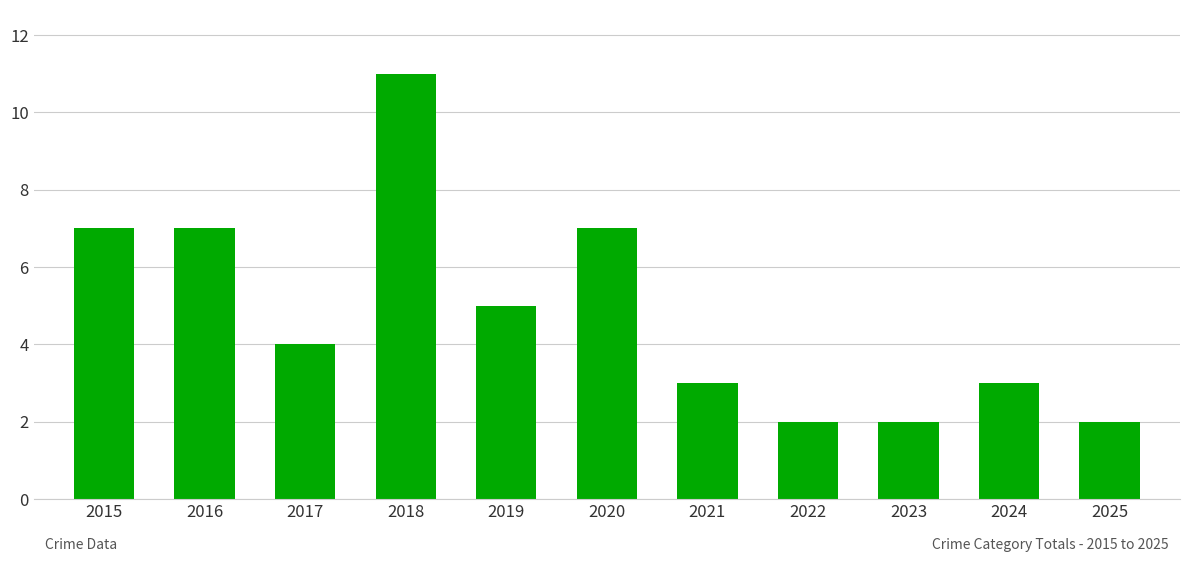

Reading left to right, list all the values displayed in this chart.

2015=7	2016=7	2017=4	2018=11	2019=5	2020=7	2021=3	2022=2	2023=2	2024=3	2025=2